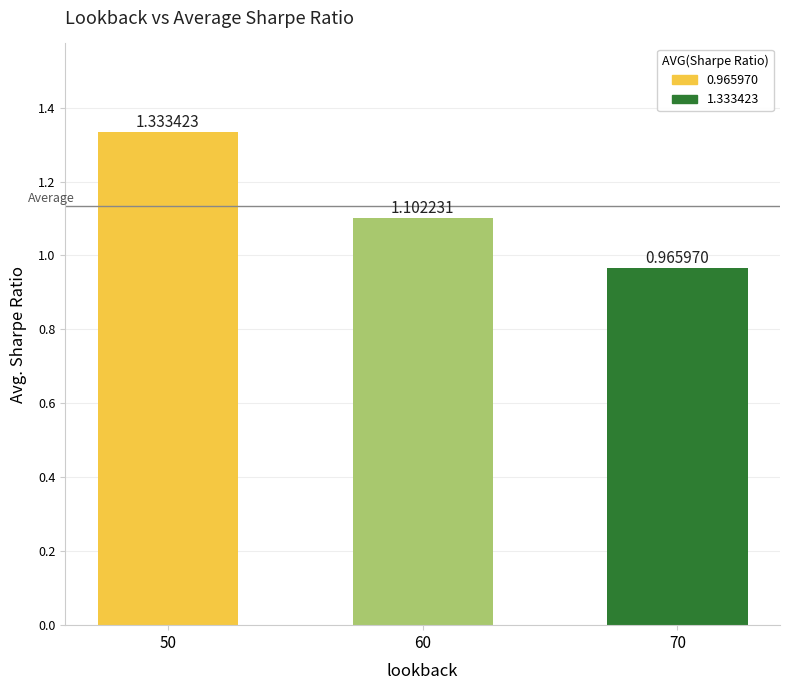

What is the average value?

1.1